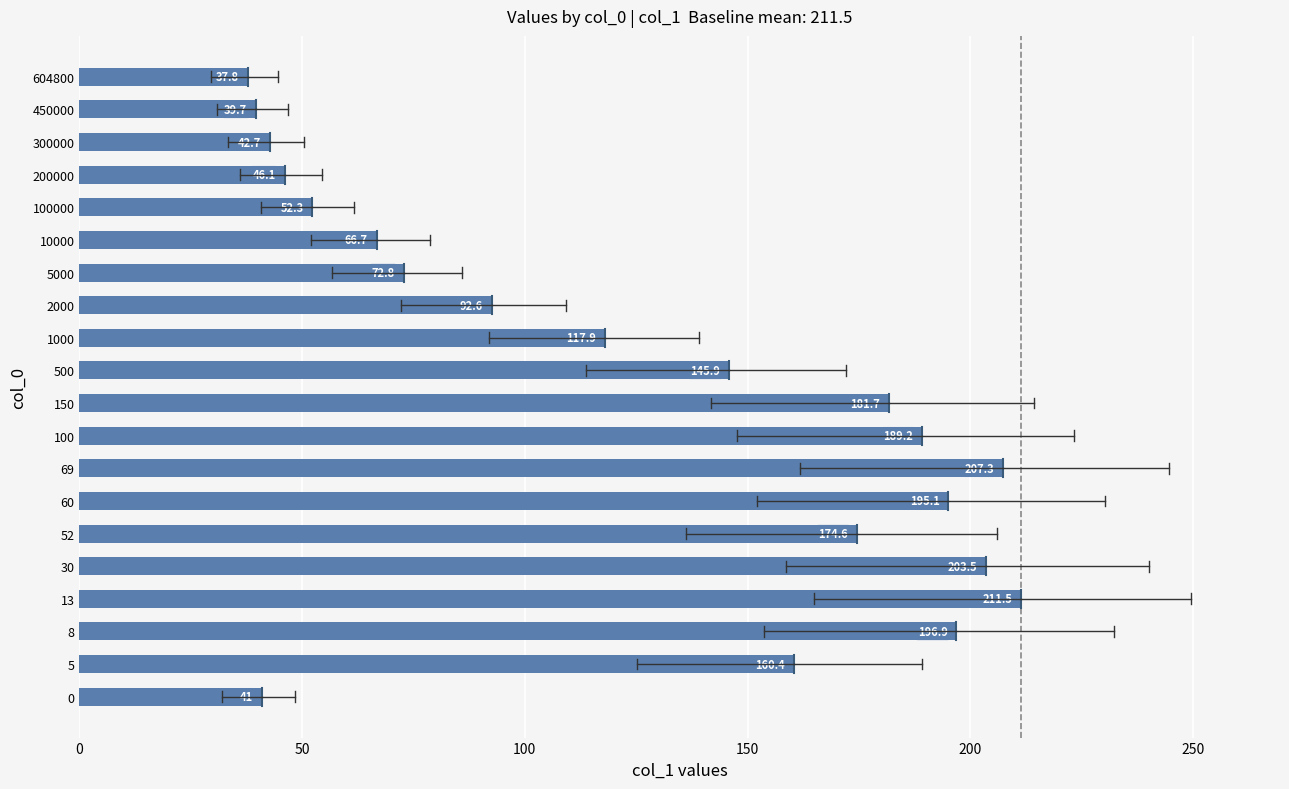

Reading bottom to top, transcribe all the data shown in this chart.

0=41.0	5=160.4	8=196.9	13=211.5	30=203.5	52=174.6	60=195.1	69=207.3	100=189.2	150=181.7	500=145.9	1000=117.9	2000=92.6	5000=72.8	10000=66.7	100000=52.3	200000=46.1	300000=42.7	450000=39.7	604800=37.8